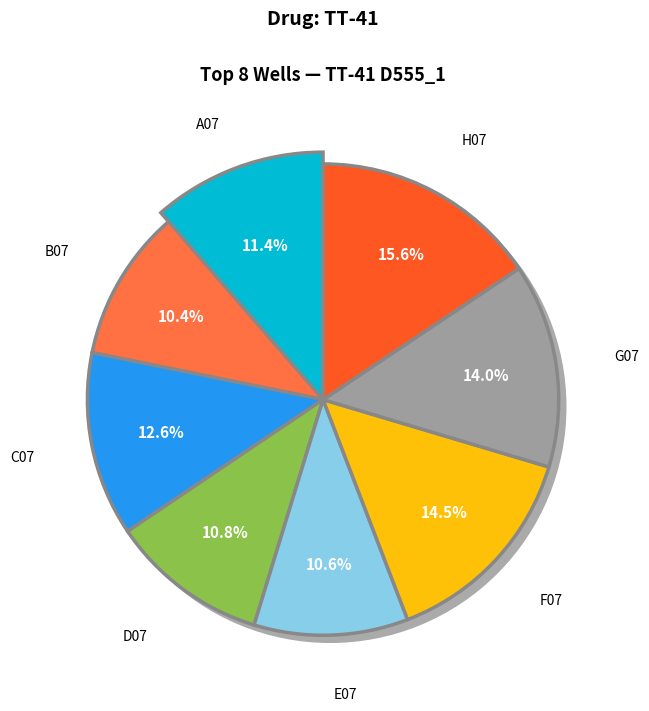

Rank the categories by value from lowest to highest.

B07, E07, D07, A07, C07, G07, F07, H07